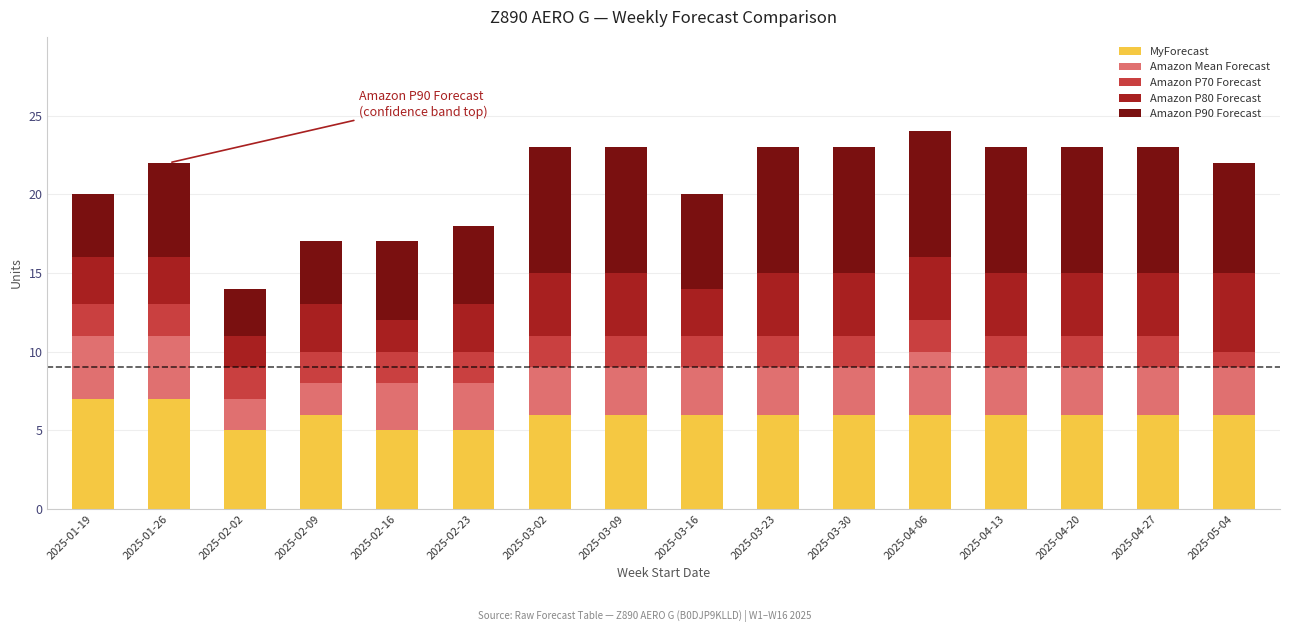

What is the sum of the MyForecast values at 2025-04-13 and 2025-03-23?

12